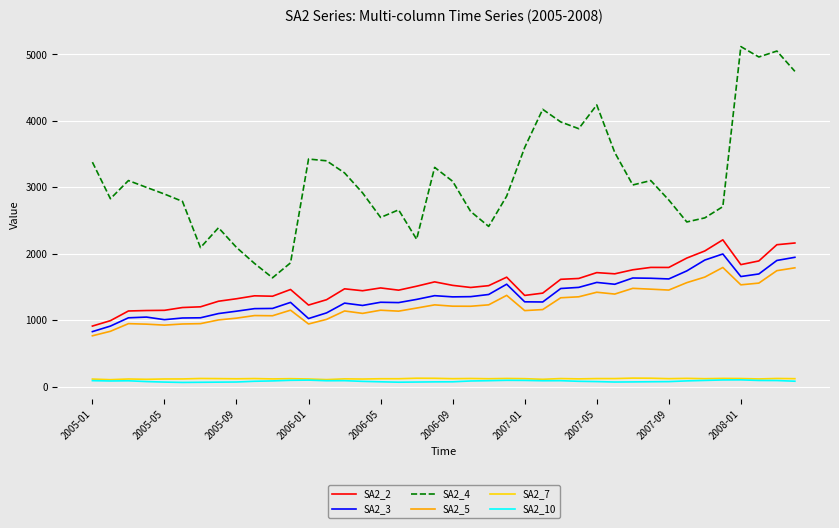

How many lines are shown in the chart?

6